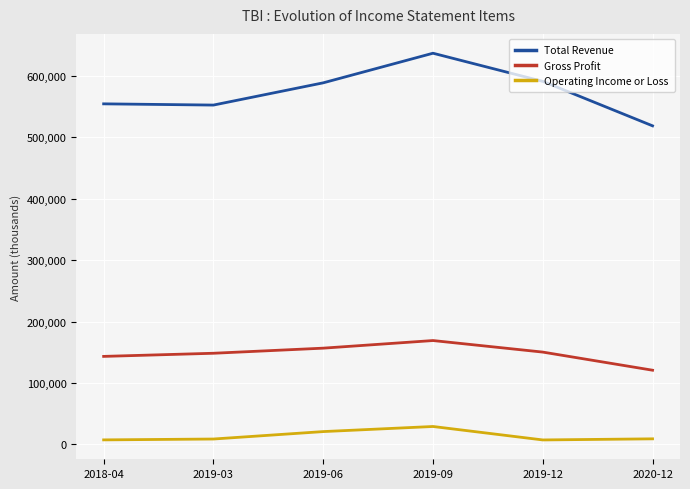

What is the smallest value displayed?

7300